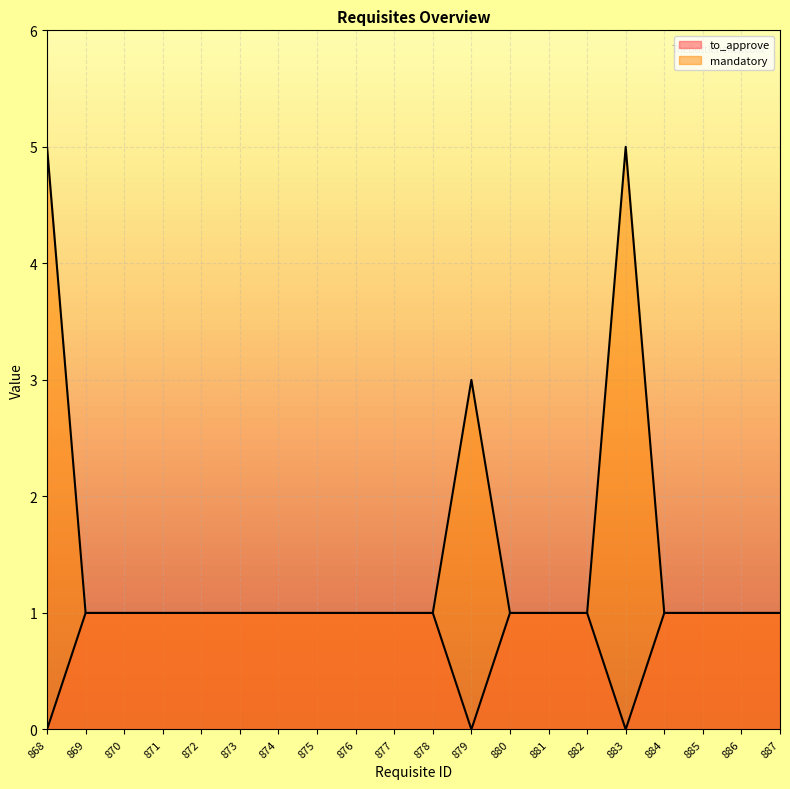

Reading left to right, what are all the values shown in this chart?

868=0	869=1	870=1	871=1	872=1	873=1	874=1	875=1	876=1	877=1	878=1	879=0	880=1	881=1	882=1	883=0	884=1	885=1	886=1	887=1